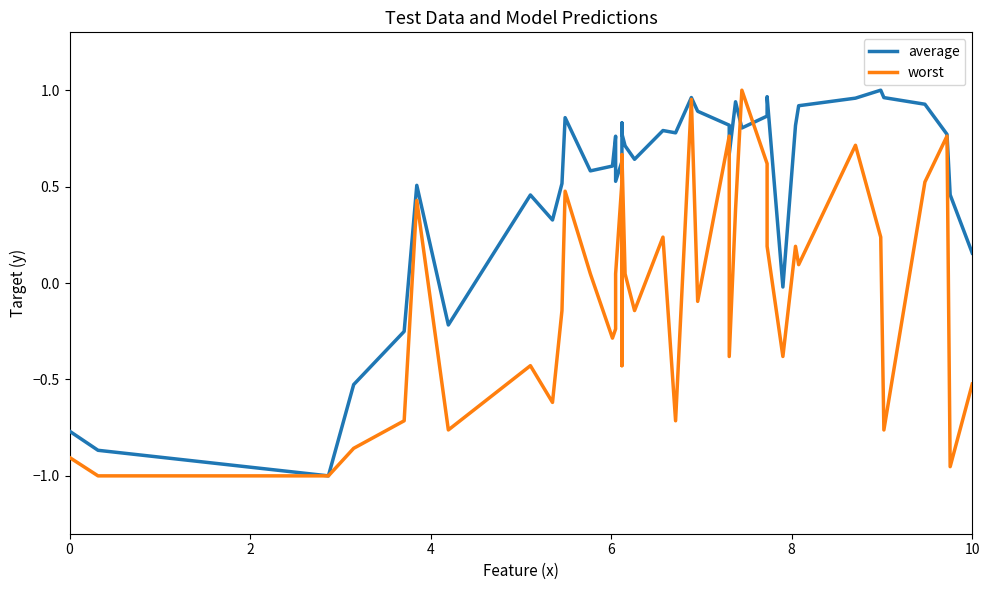

What is the lowest value of the worst series?

-1.0